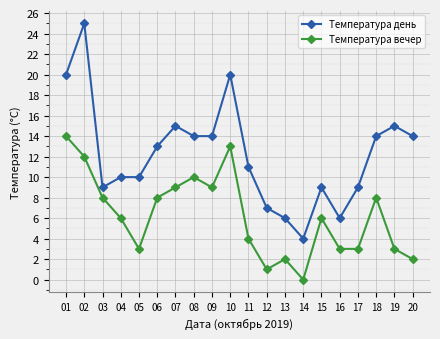

What is the total value across all series at 02?

37